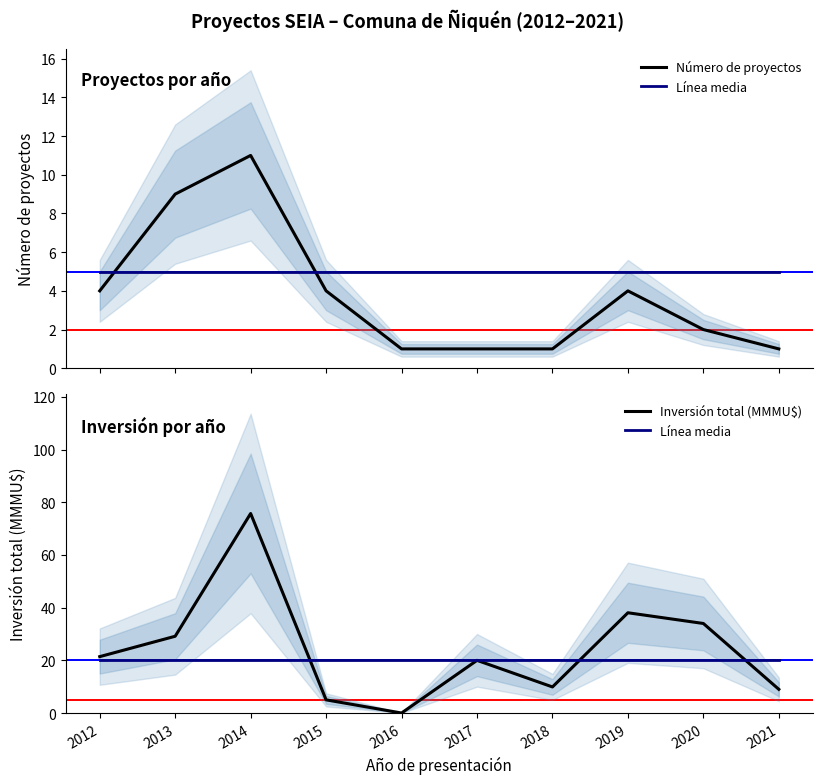

At 2014, list the series in order from largest to smallest.

Inversión total (MMMU$), Línea media, Número de proyectos